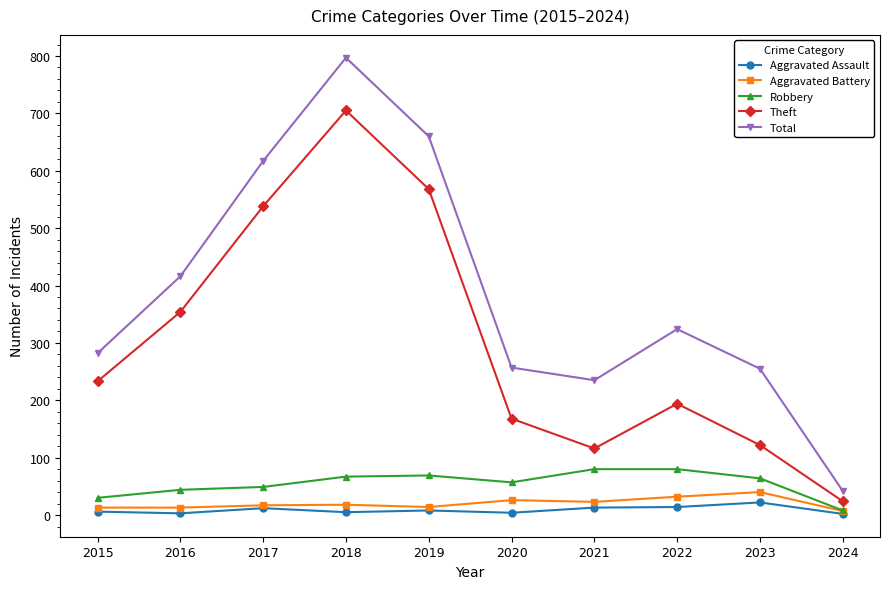

How many lines are shown in the chart?

5